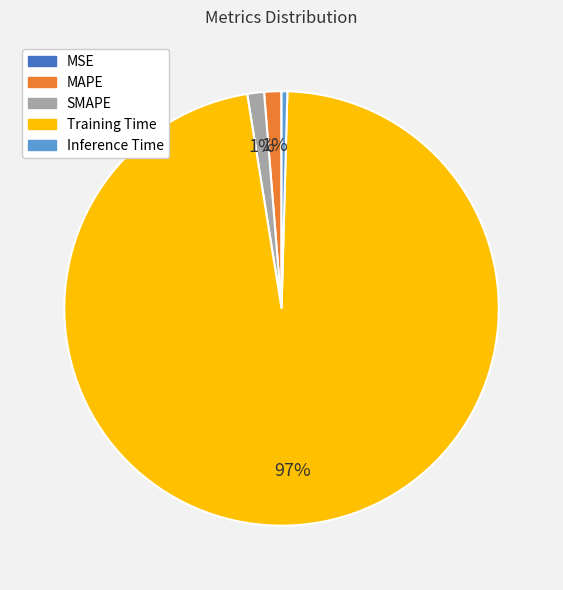

To the nearest percent, what is the difference between the Inference Time and MAPE slice percentages?

1%